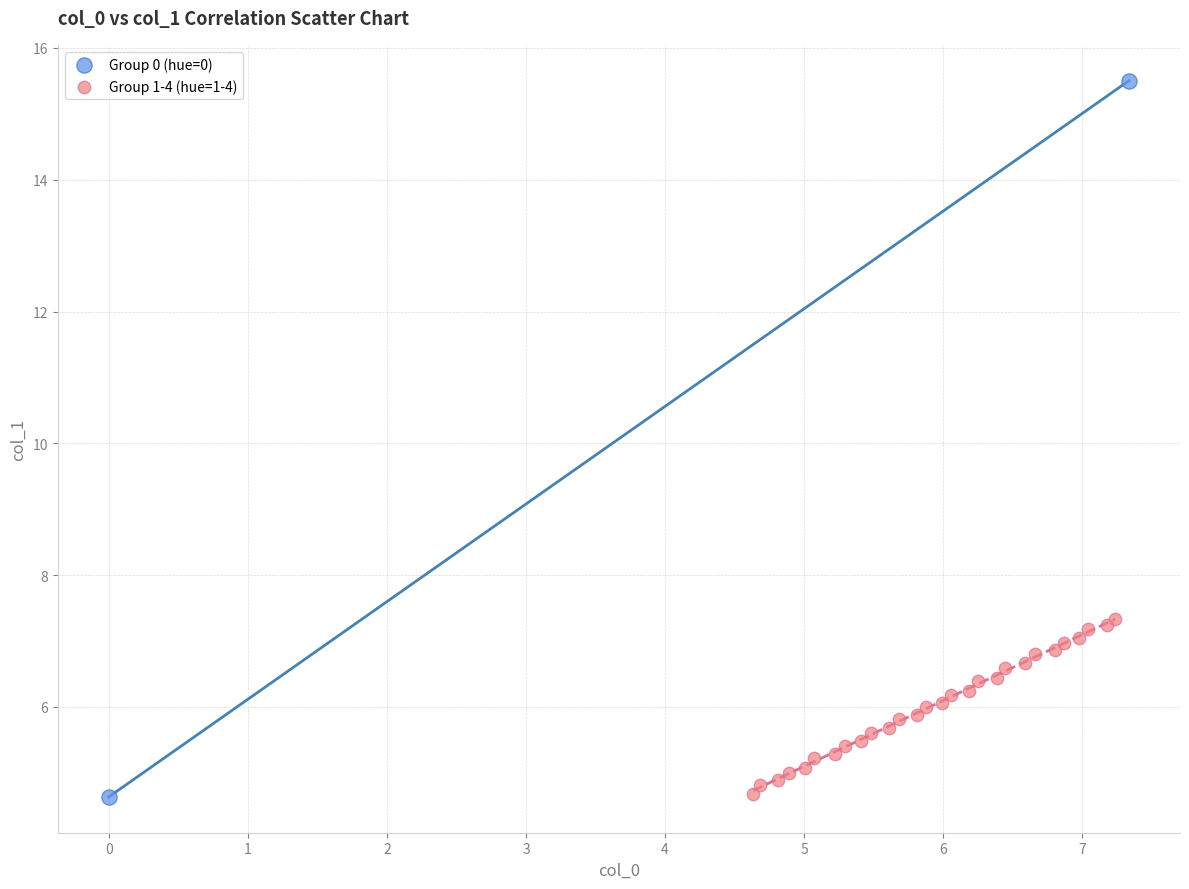

Which series contains the highest Y value?

Group 0 (hue=0)